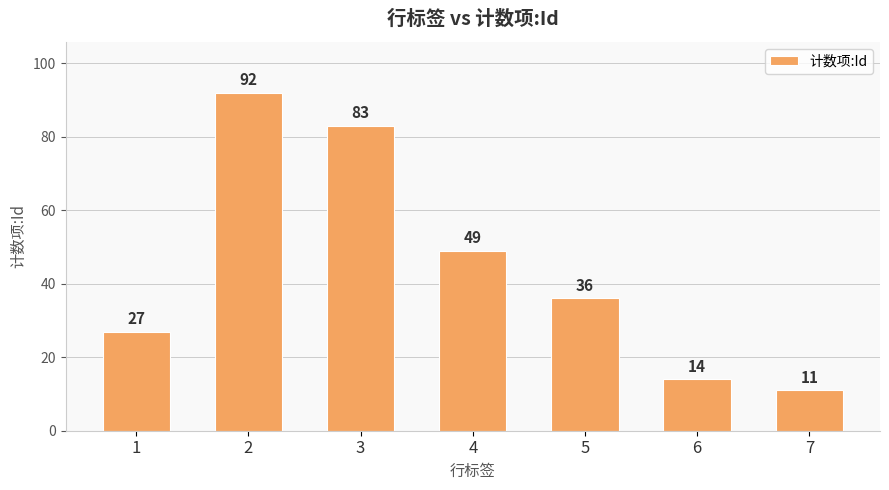

Rank the categories by value from lowest to highest.

7, 6, 1, 5, 4, 3, 2